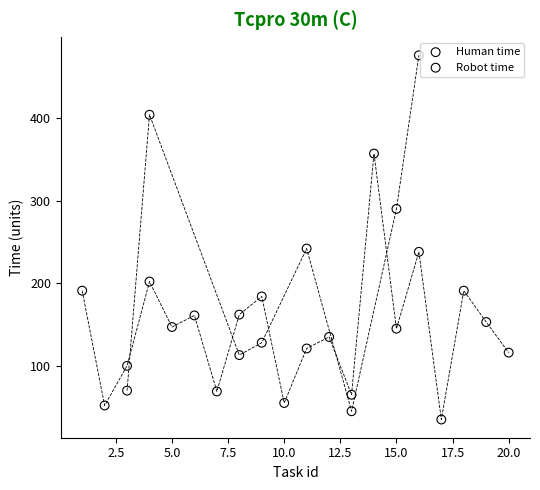

Which series has the widest spread of Y values?

Robot time